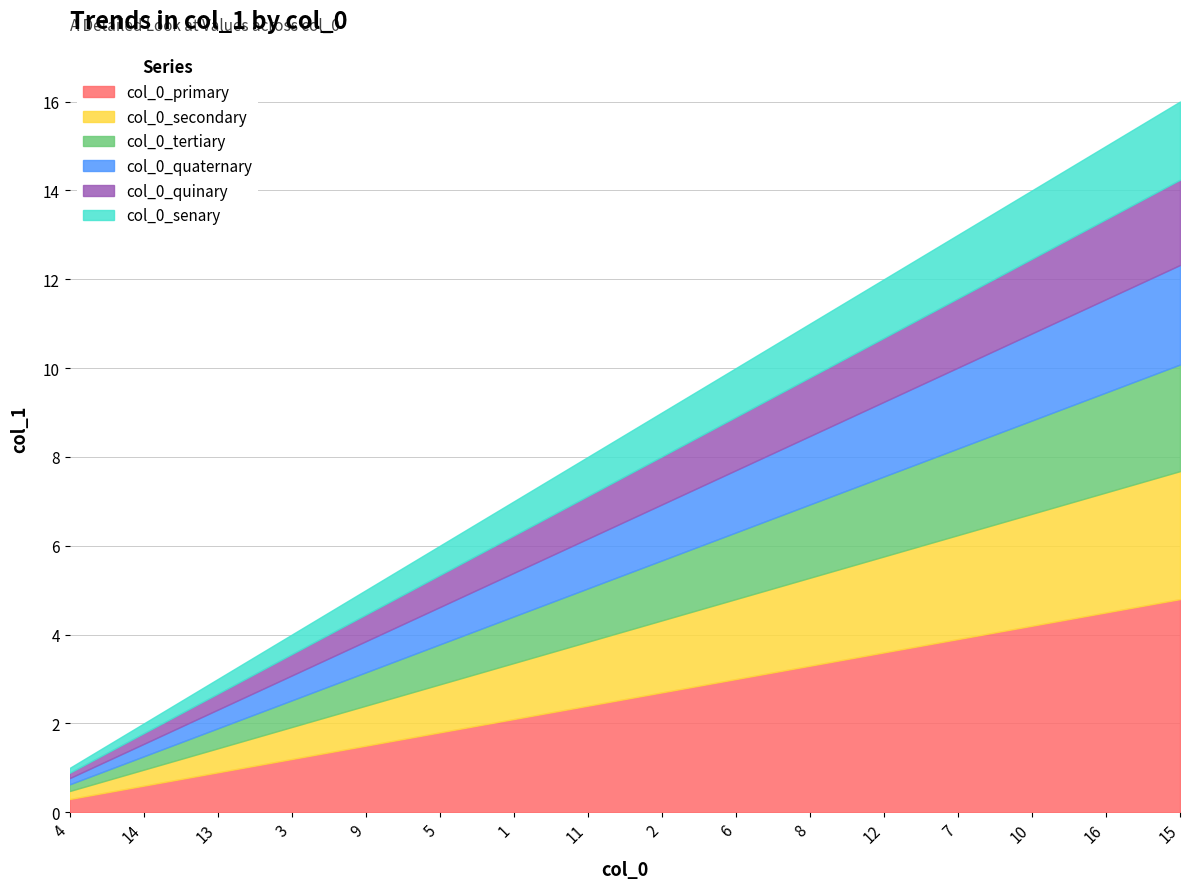

What is the difference between the maximum and minimum values?

15